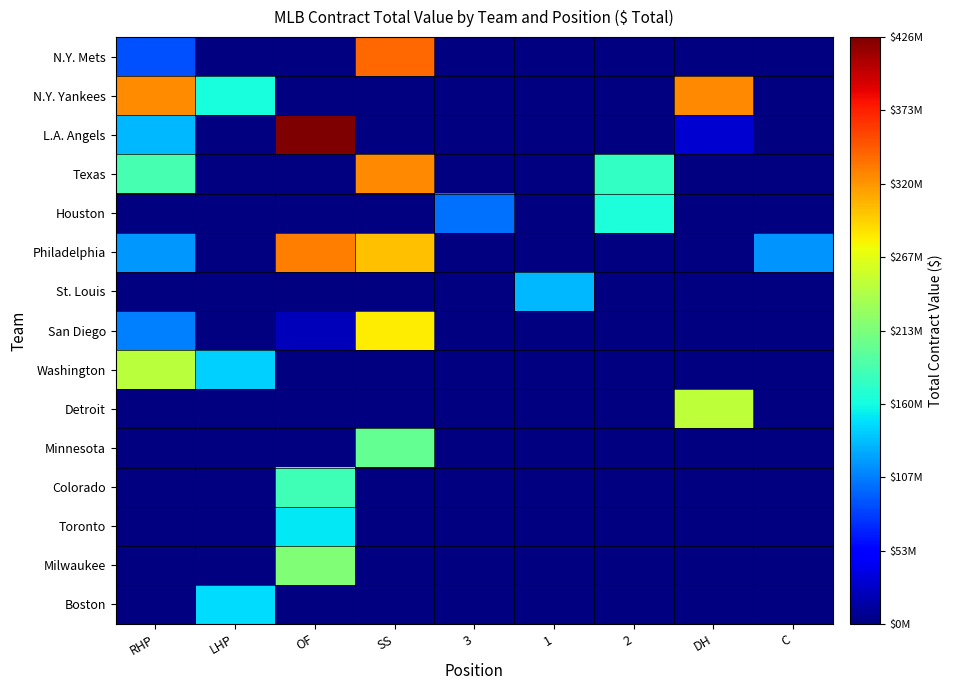

Is the value of Boston at 1 greater than the value of N.Y. Yankees at OF?

No